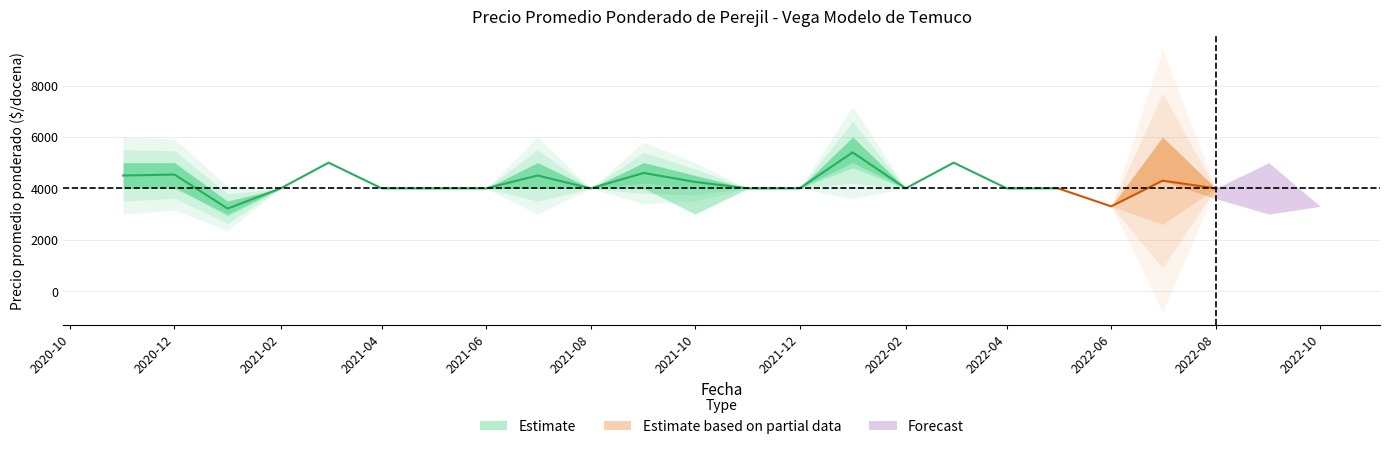

List the labels in order of Precio promedio ponderado value, smallest first.

2021-01, 2022-06, 2022-10, 2021-02, 2021-04, 2021-05, 2021-06, 2021-08, 2021-11, 2021-12, 2022-02, 2022-04, 2022-05, 2022-08, 2021-10, 2022-07, 2020-11, 2021-07, 2020-12, 2021-09, 2021-03, 2022-03, 2022-09, 2022-01